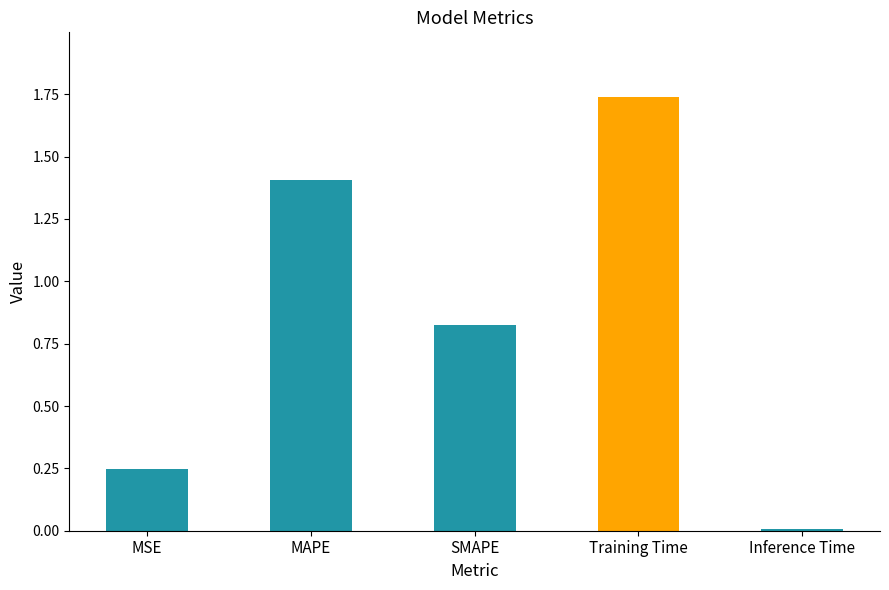

What is the change in value from MAPE to Inference Time?

-1.4